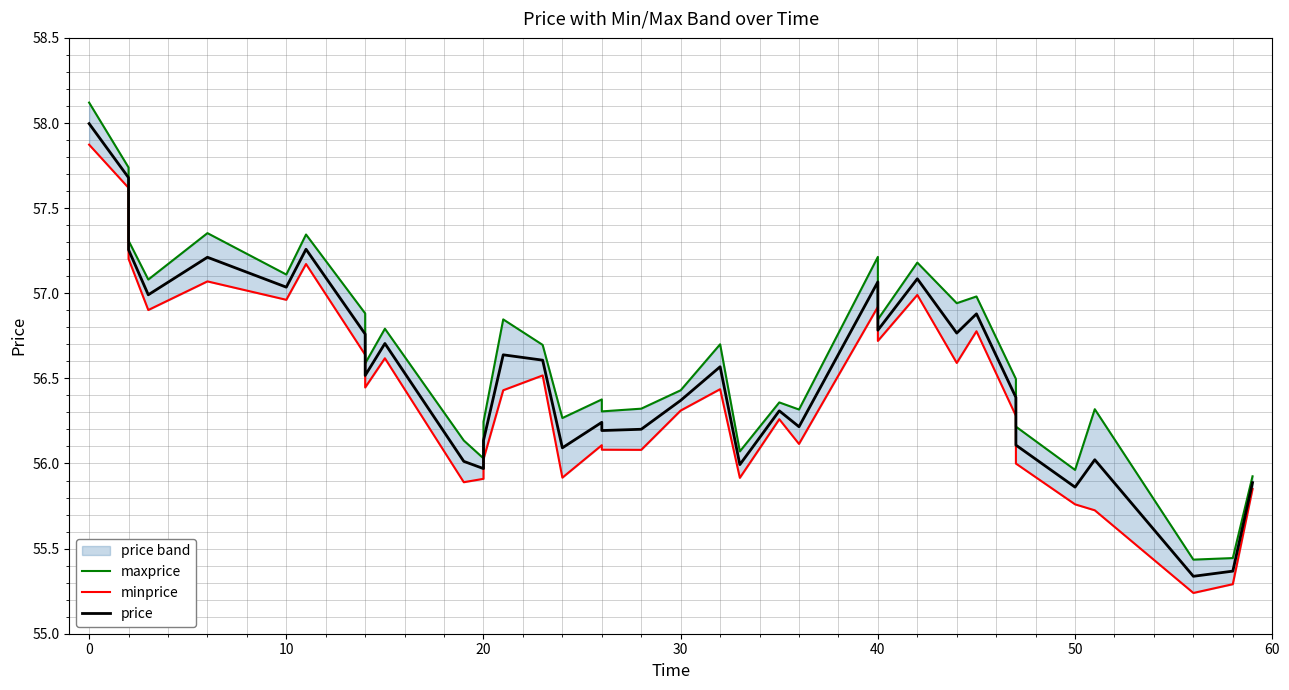

In minprice, how many points are higher than both neighbors (excluding endpoints)?

10